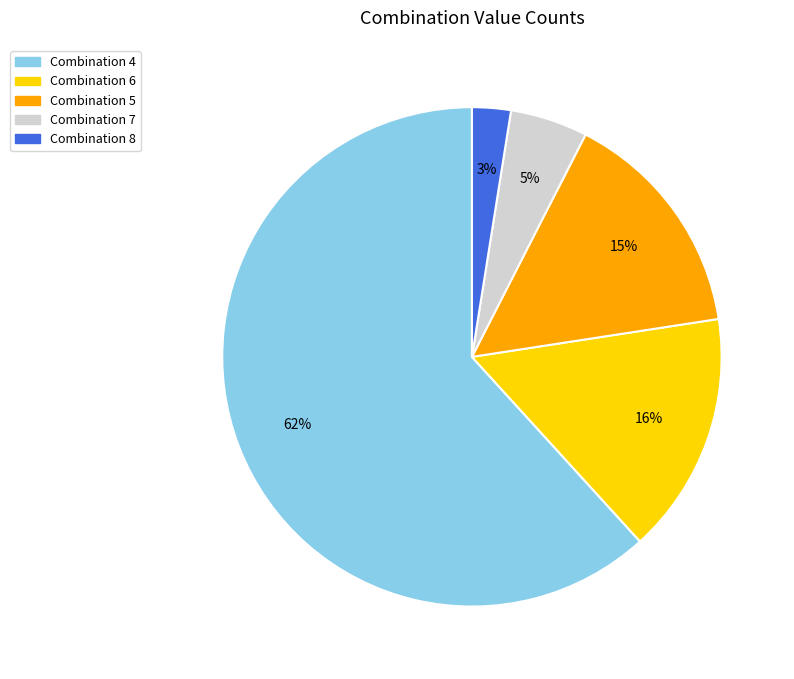

How many segments does this pie chart have?

5